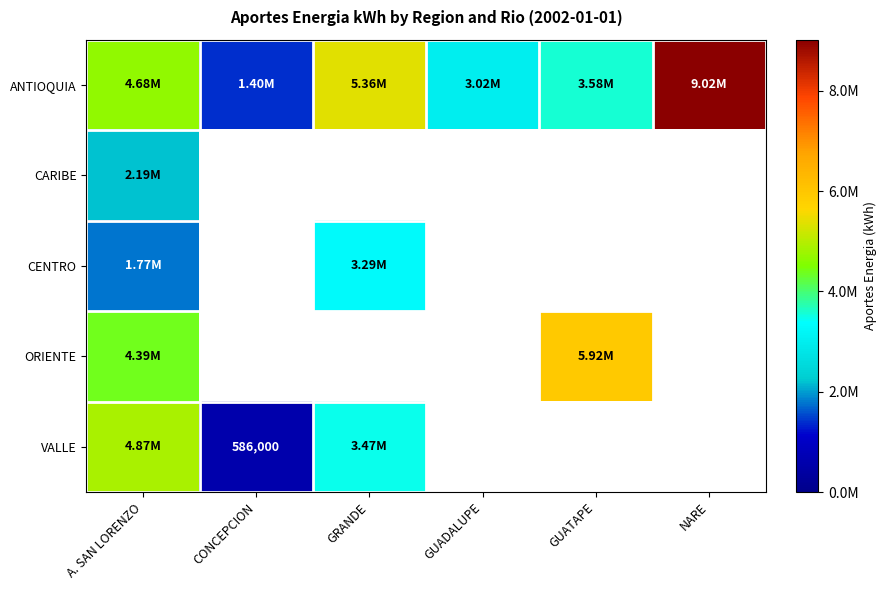

How many data points does each series have?

6